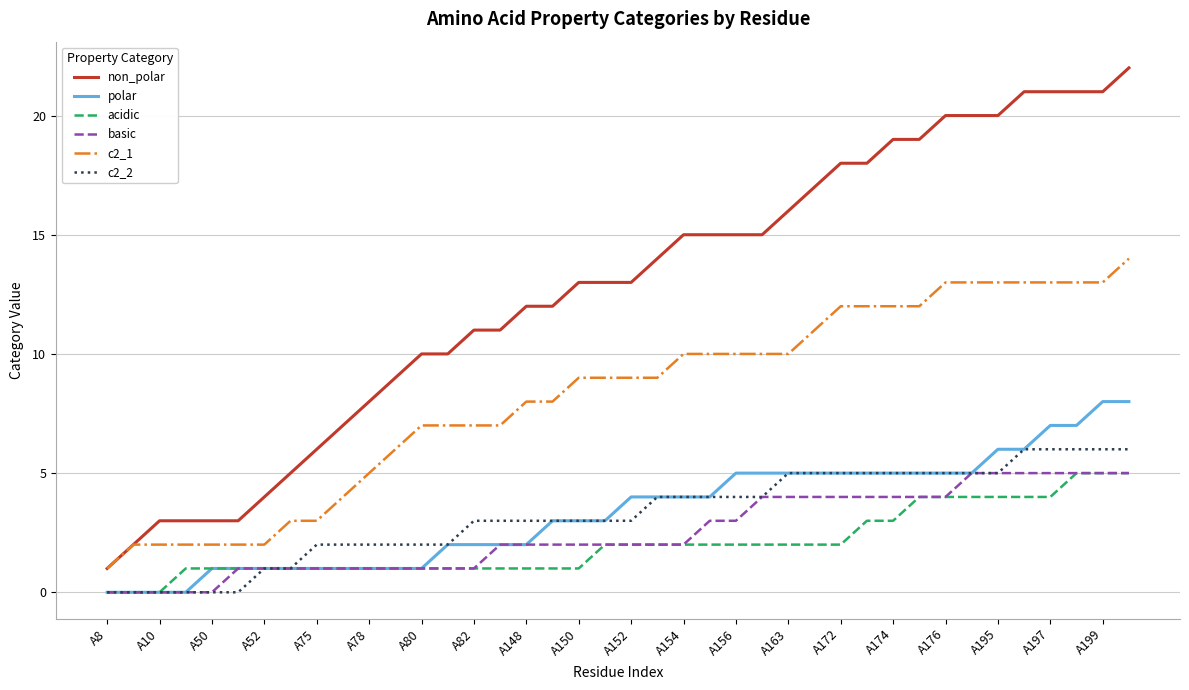

True or false: c2_2 and non_polar cross at least once.

False